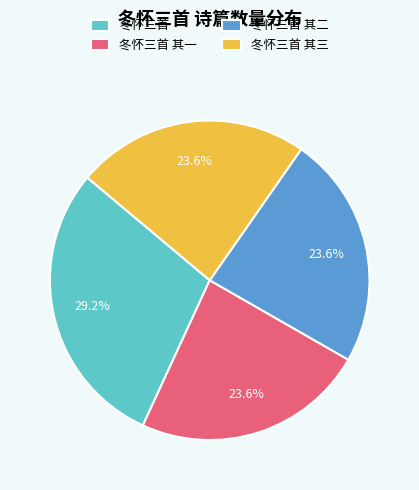

Count the number of slices in the pie.

4